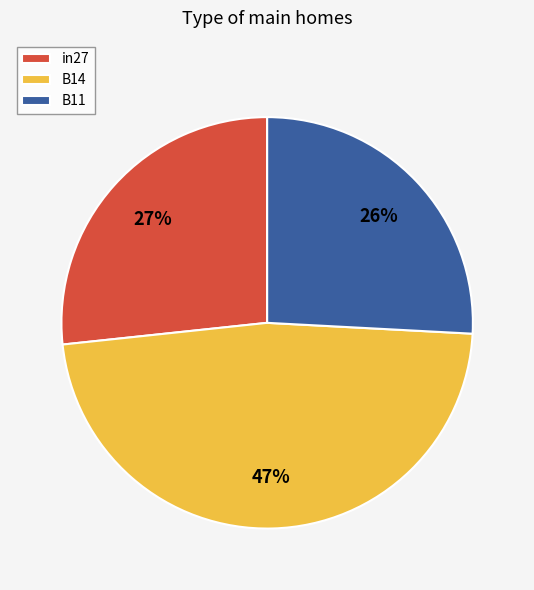

Which slice is the largest?

B14